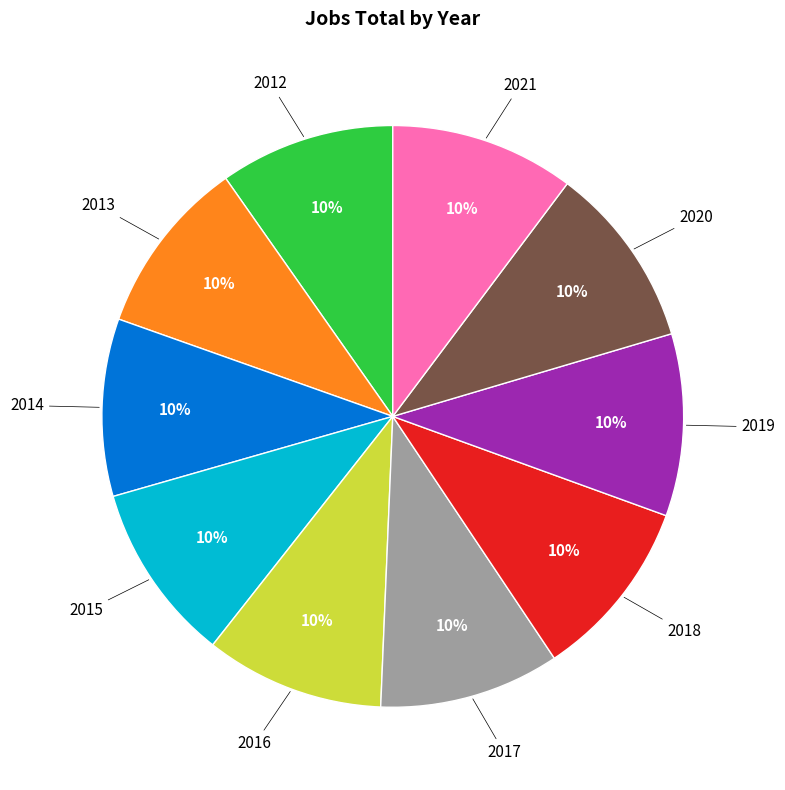

To the nearest percent, what is the average slice percentage?

10%